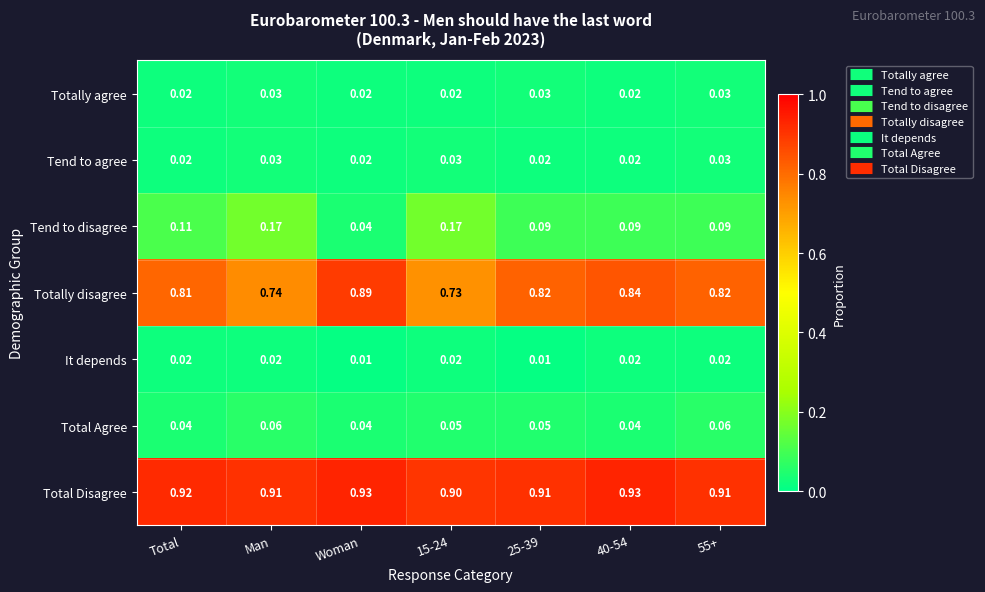

What is the spread (max minus min) of values at Woman?

0.9